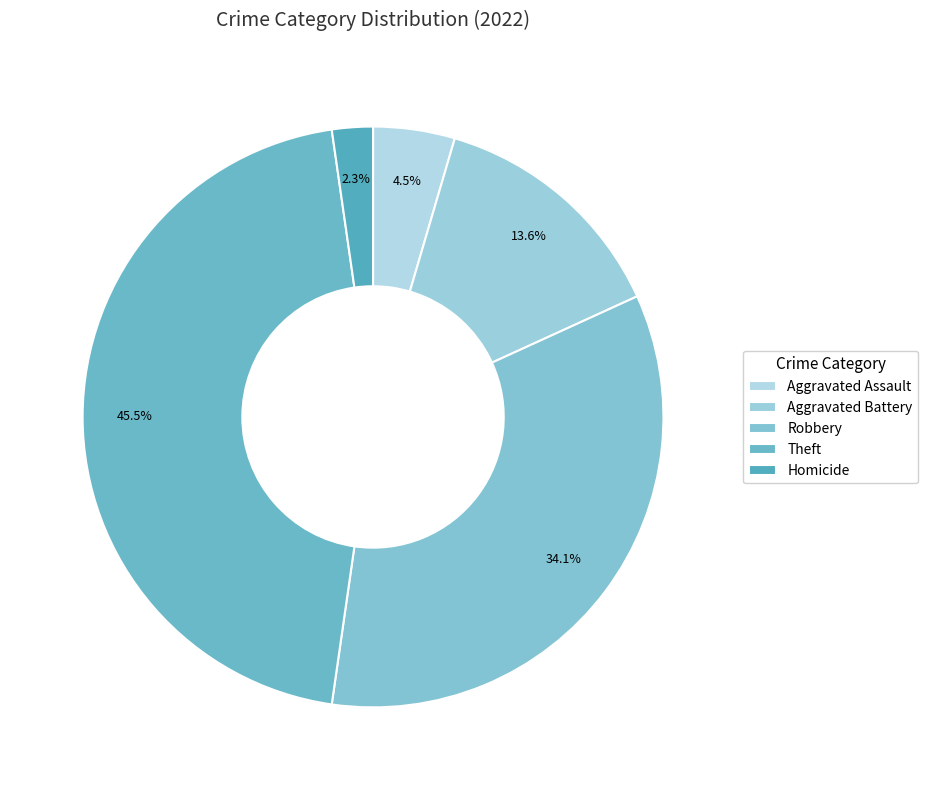

How many segments does this pie chart have?

5